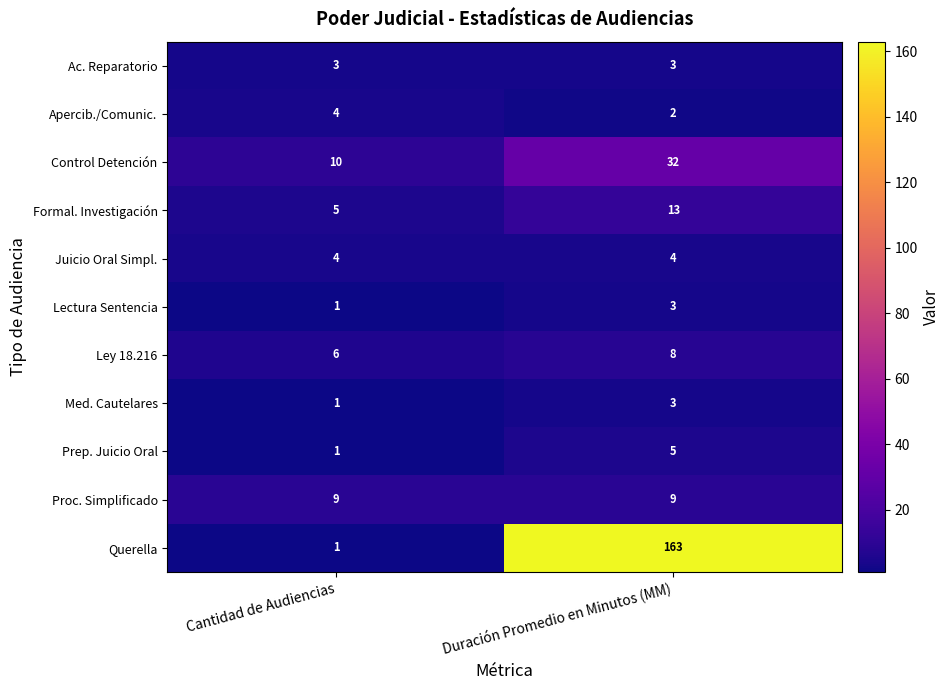

Which category has the lowest value in the Formal. Investigación series?

Cantidad de Audiencias